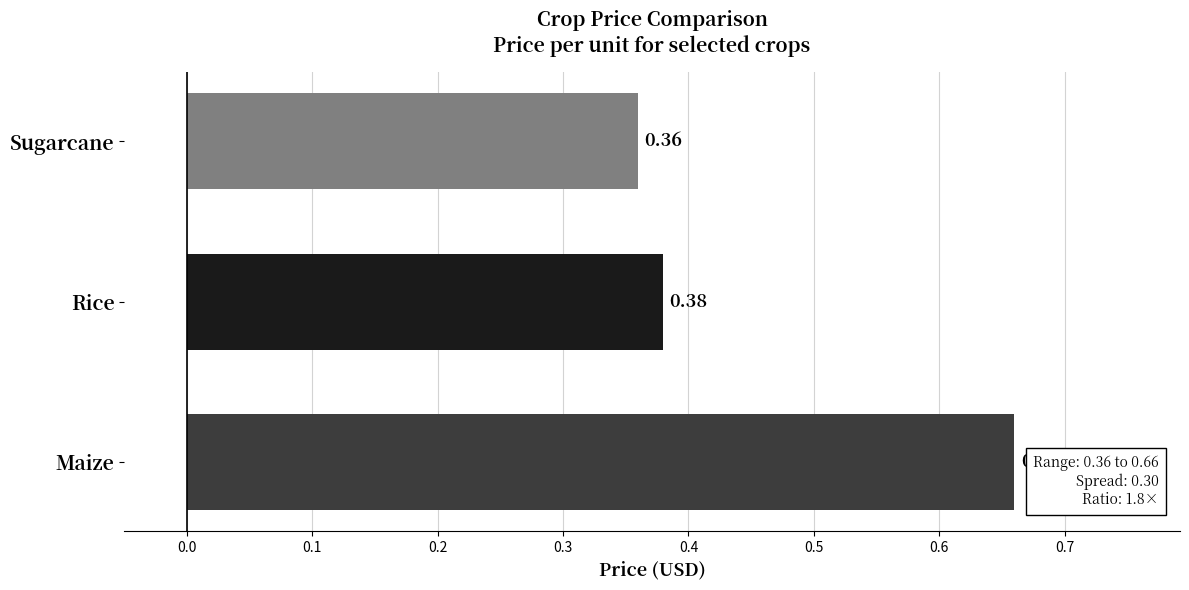

Which category has the lowest value across all series?

Sugarcane